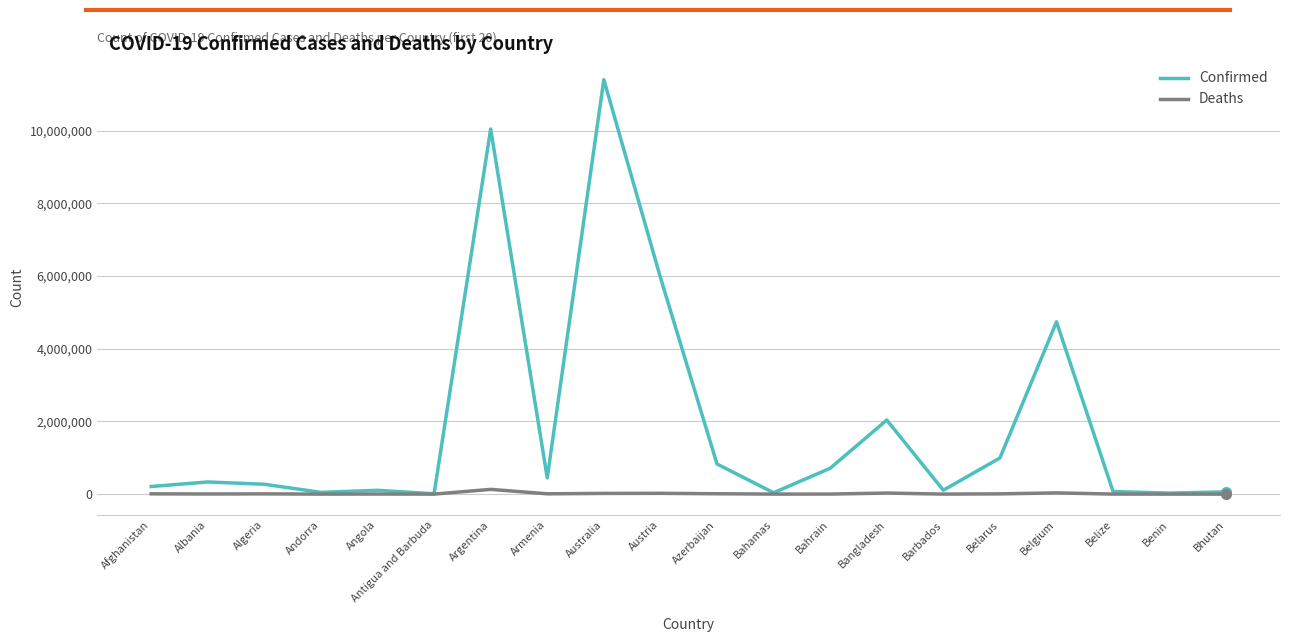

Rank the series by their average value, from lowest to highest.

Deaths, Confirmed